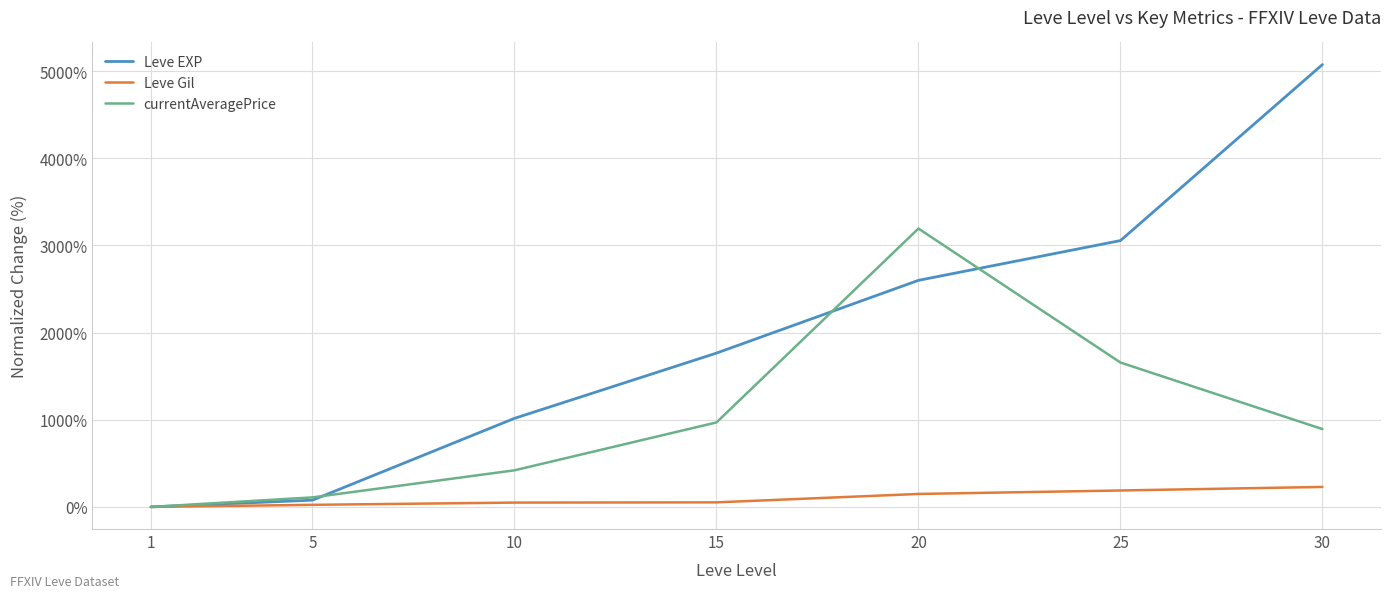

What are all the series names shown in the legend?

Leve EXP, Leve Gil, currentAveragePrice